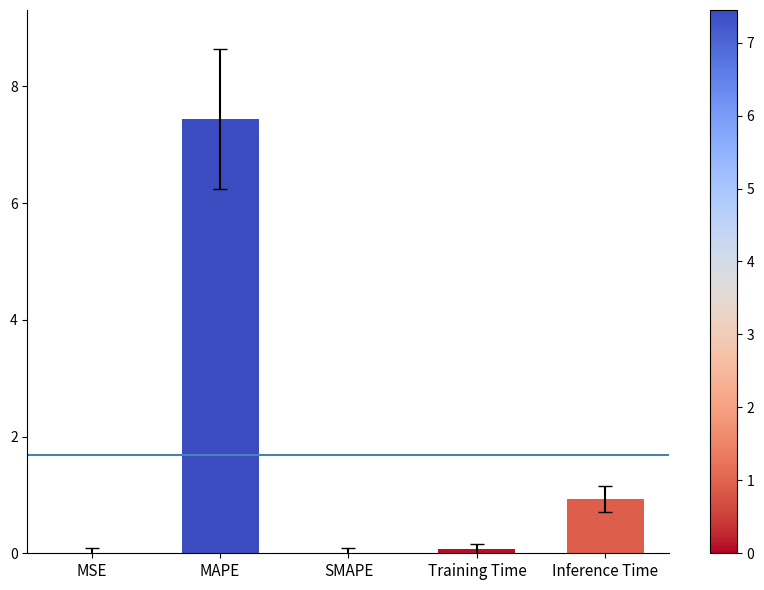

Is it true that the value at Inference Time is 0.3?

False